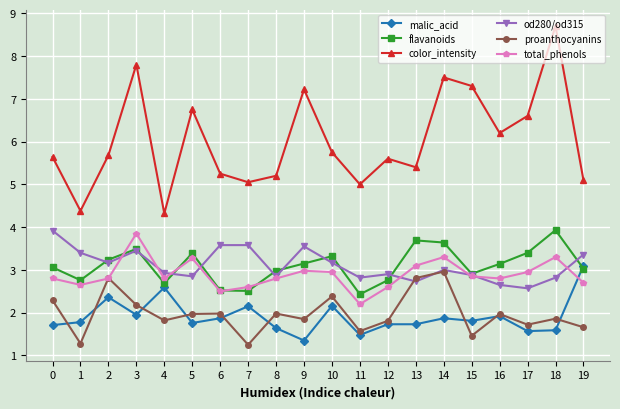

What is the lowest value of the od280/od315 series?

2.6